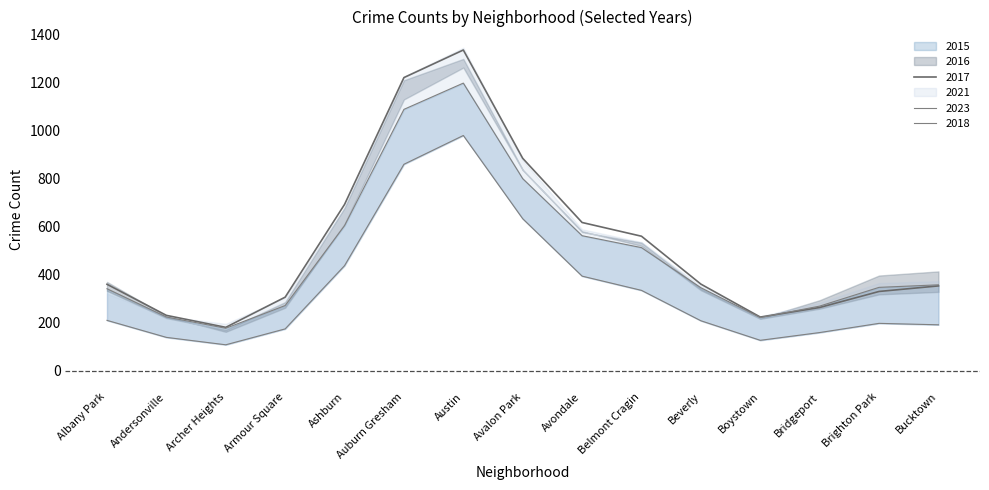

At which label is 2017 closest to 757?

Ashburn